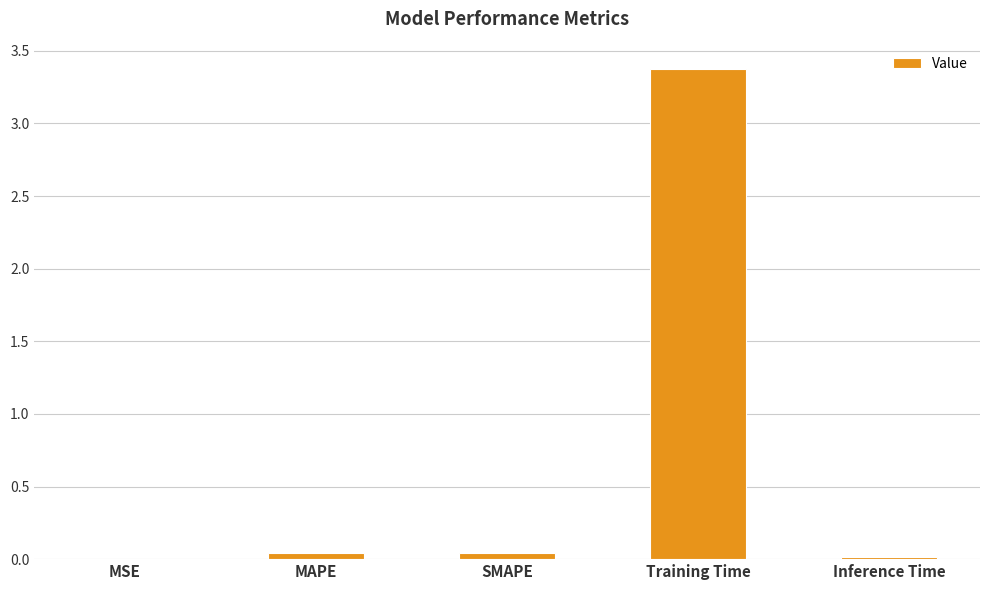

What is the maximum value shown in the chart?

3.4